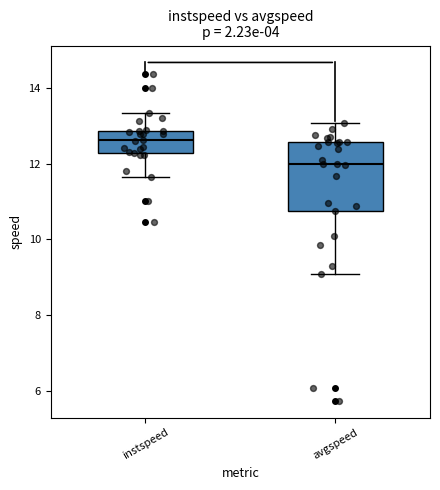

Which box is the tallest, from its lower edge to its upper edge?

avgspeed